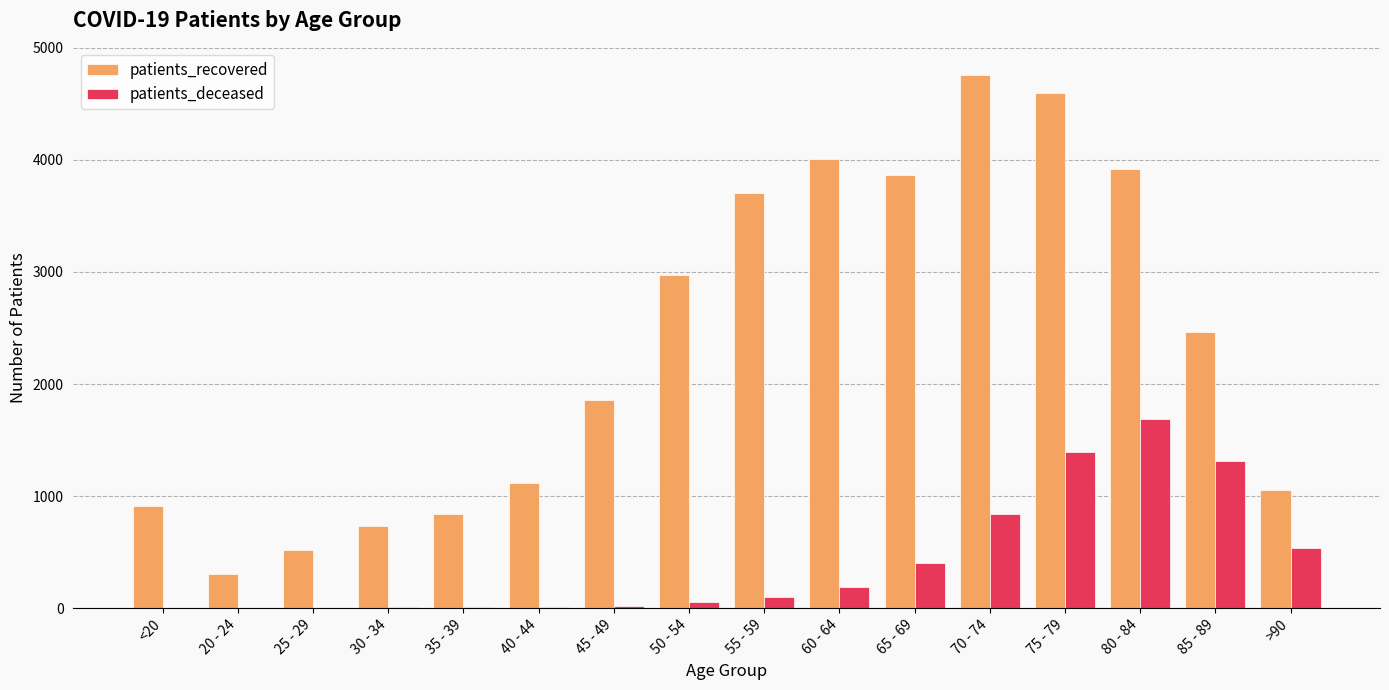

What is the spread (max minus min) of values at <20?

905